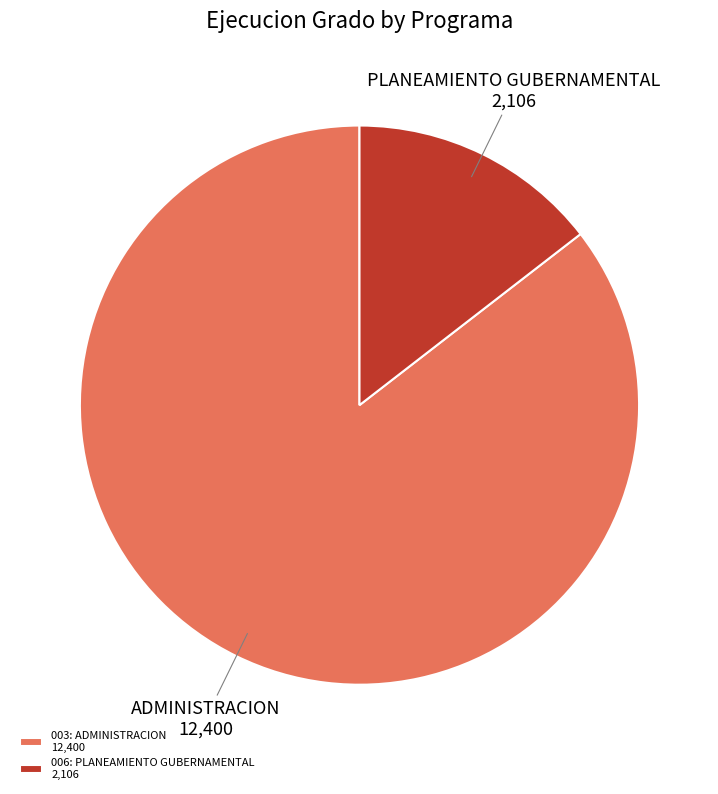

Do 003: ADMINISTRACION 12,400 and 006: PLANEAMIENTO GUBERNAMENTAL 2,106 together represent more than half of the pie?

Yes